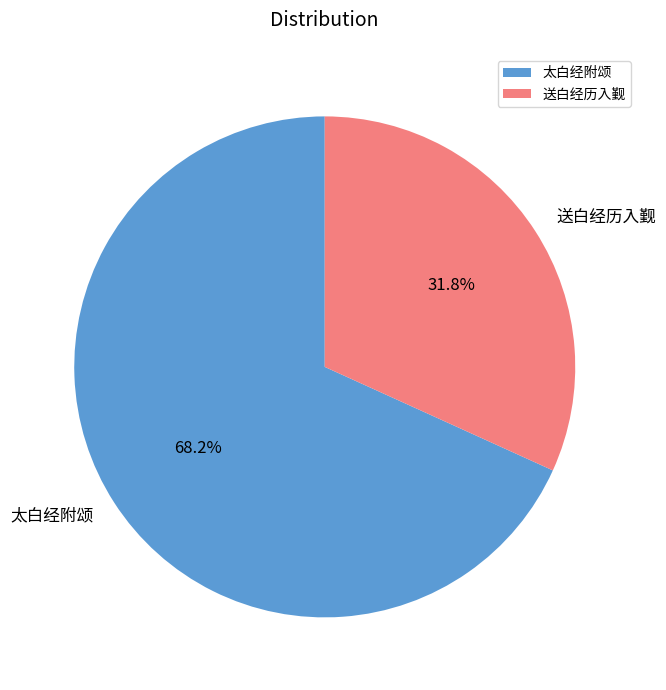

Is 太白经附颂 the majority of the pie?

Yes